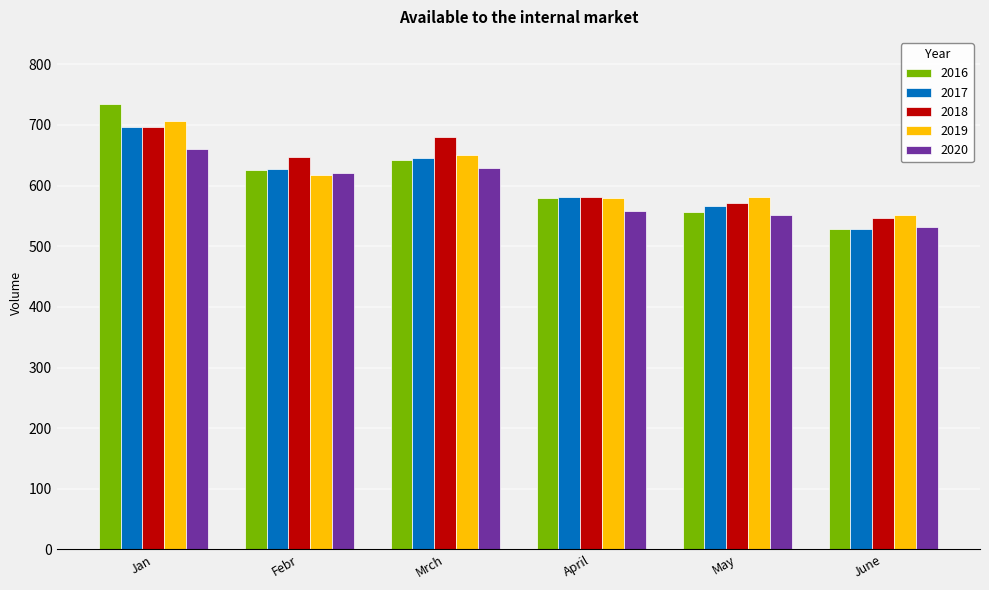

What is the approximate value of 2018 at May, to the nearest 5?

570